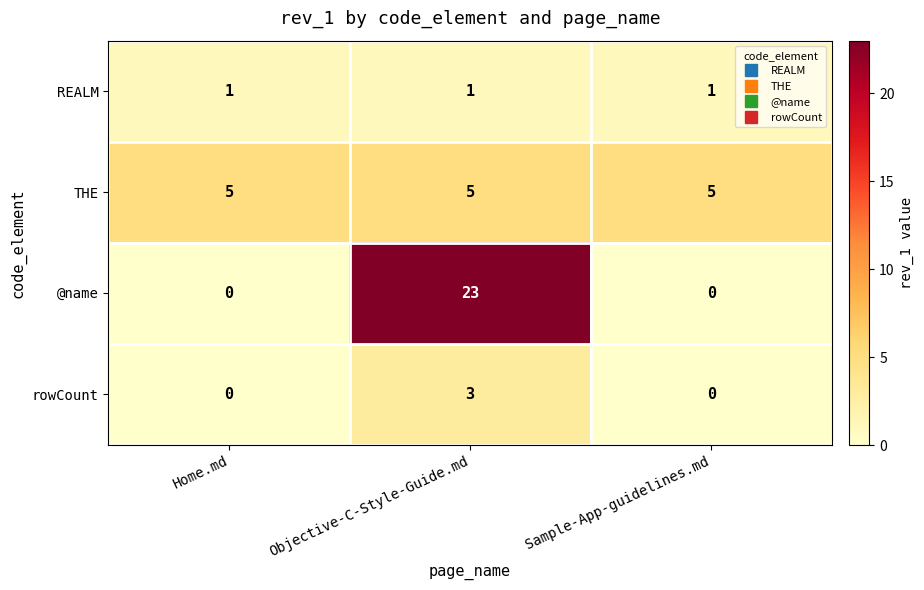

At which category does the chart reach its peak across all series?

Objective-C-Style-Guide.md